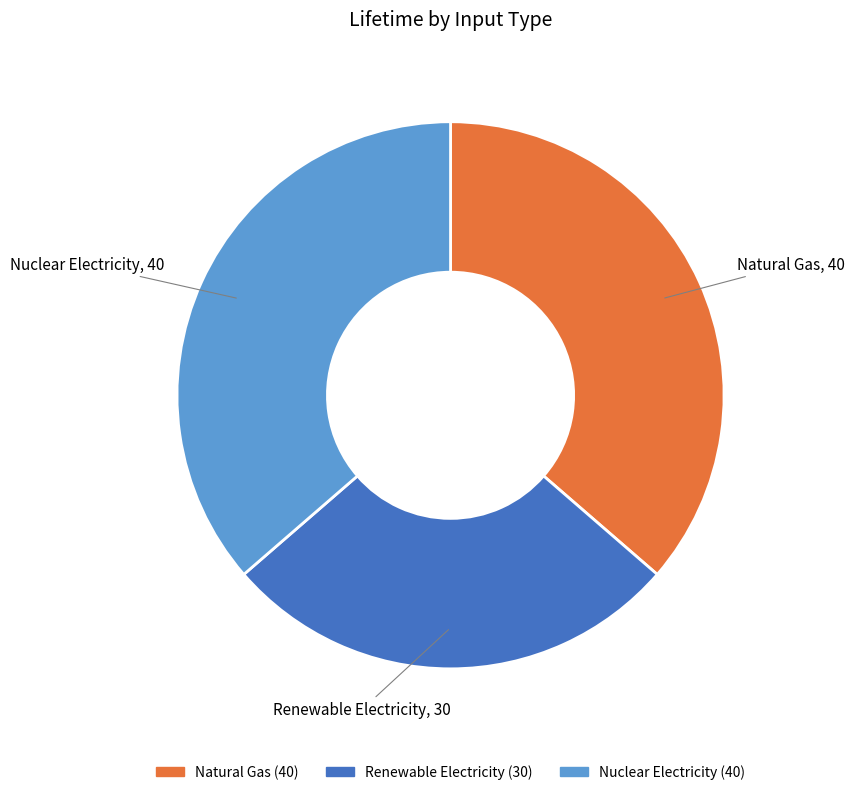

Is it true that Natural Gas is 26% of the pie?

False